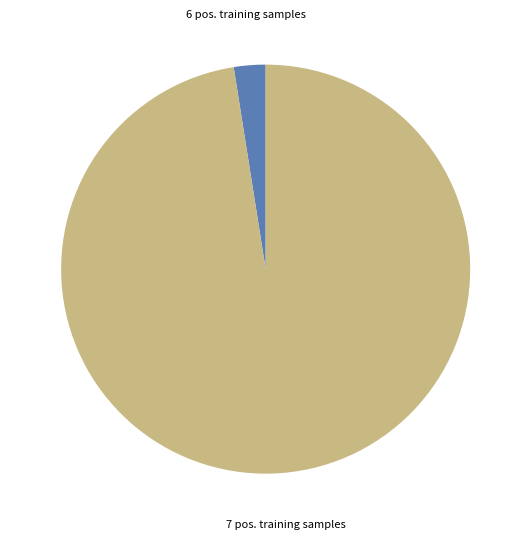

Is there any slice that represents more than half of the pie?

Yes